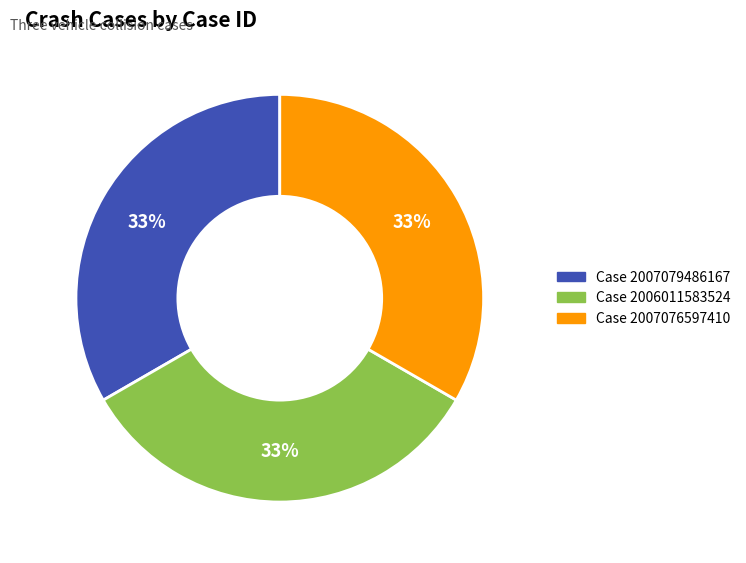

What is the ratio of the value at Case 2007076597410 to the value at Case 2006011583524?

1.0